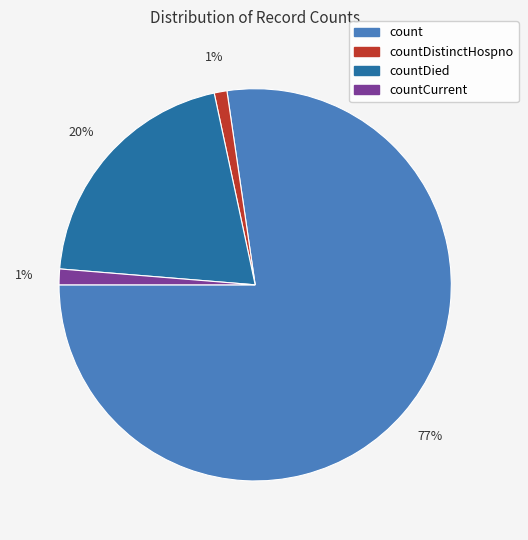

Between countCurrent and countDied, which is larger?

countDied